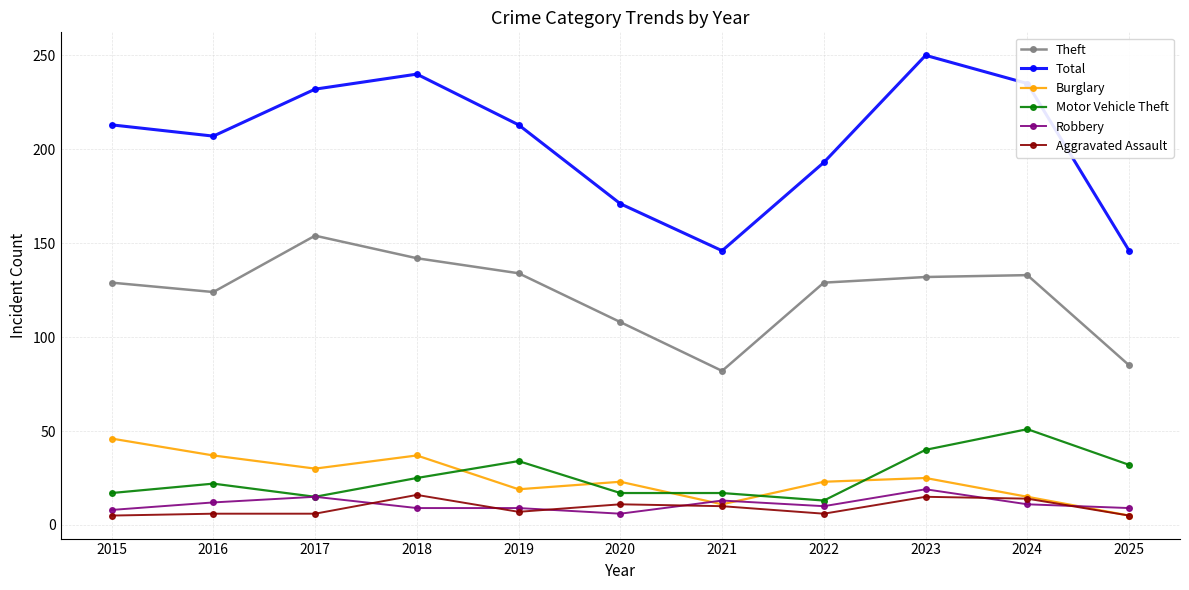

Is it true that Motor Vehicle Theft equals 17 at 2021?

True